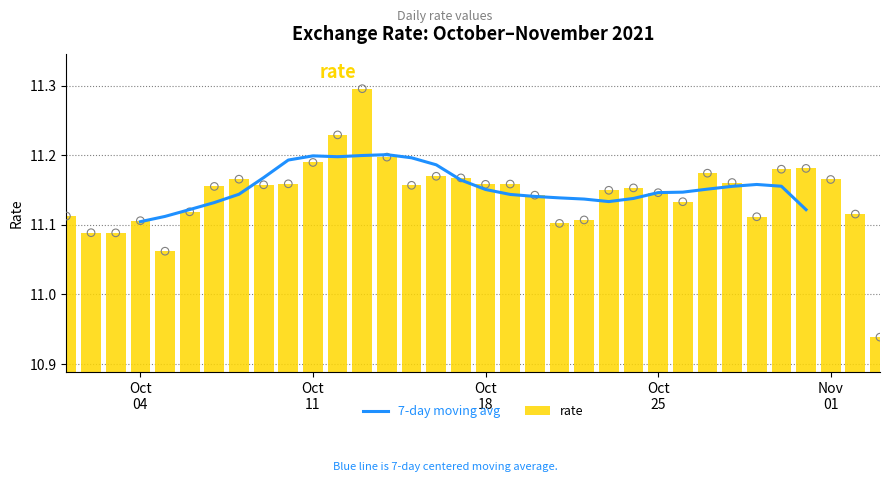

What is the maximum value for rate?

11.3